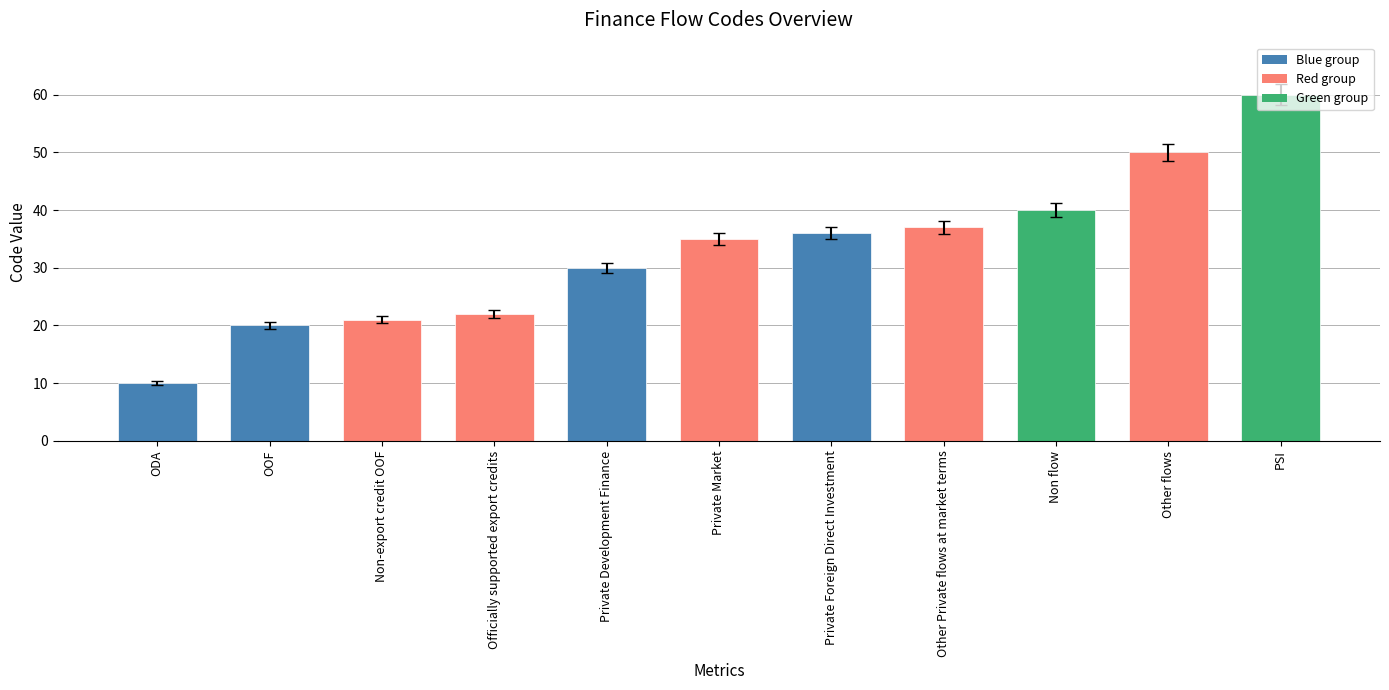

Reading right to left, extract all data points from this chart.

PSI=60	Other flows=50	Non flow=40	Other Private flows at market terms=37	Private Foreign Direct Investment=36	Private Market=35	Private Development Finance=30	Officially supported export credits=22	Non-export credit OOF=21	OOF=20	ODA=10